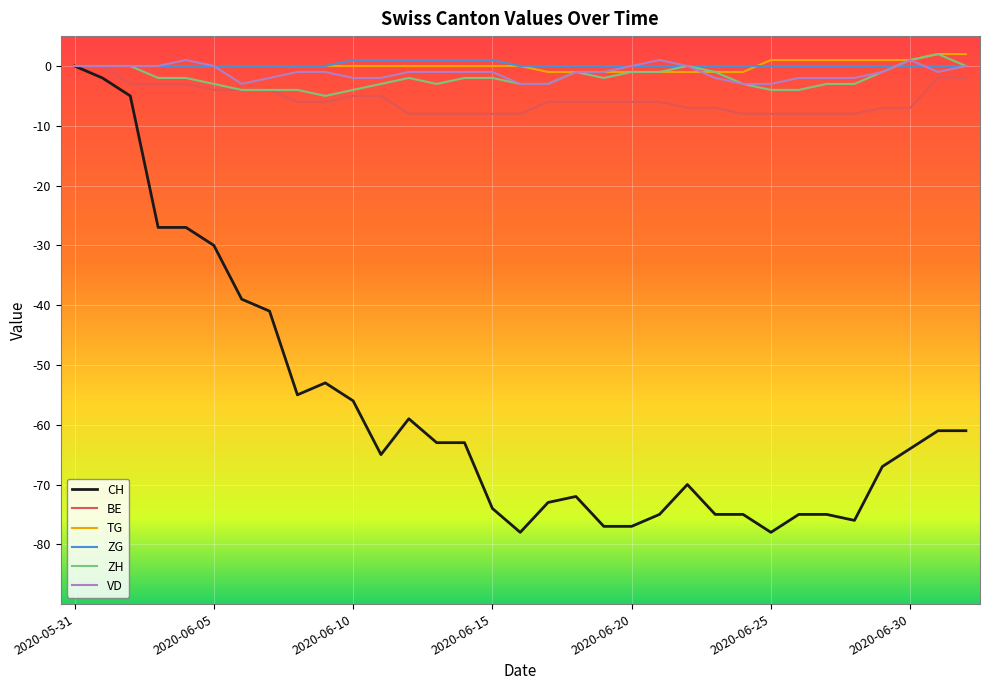

Which series has the largest range (max minus min)?

CH